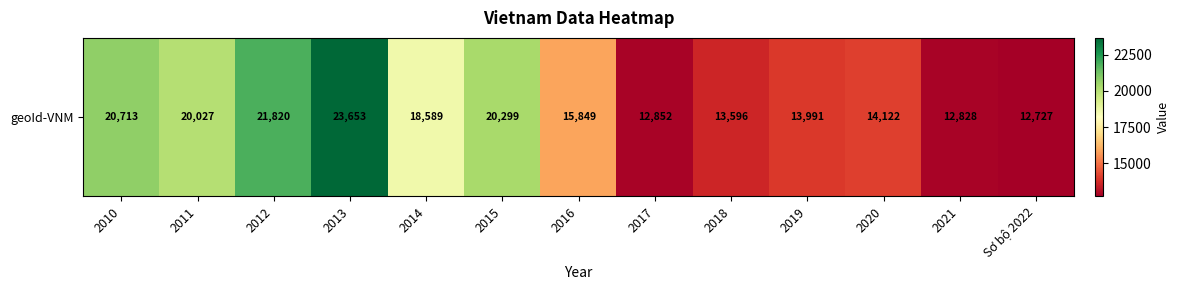

At which label does the data first exceed 15849?

2010